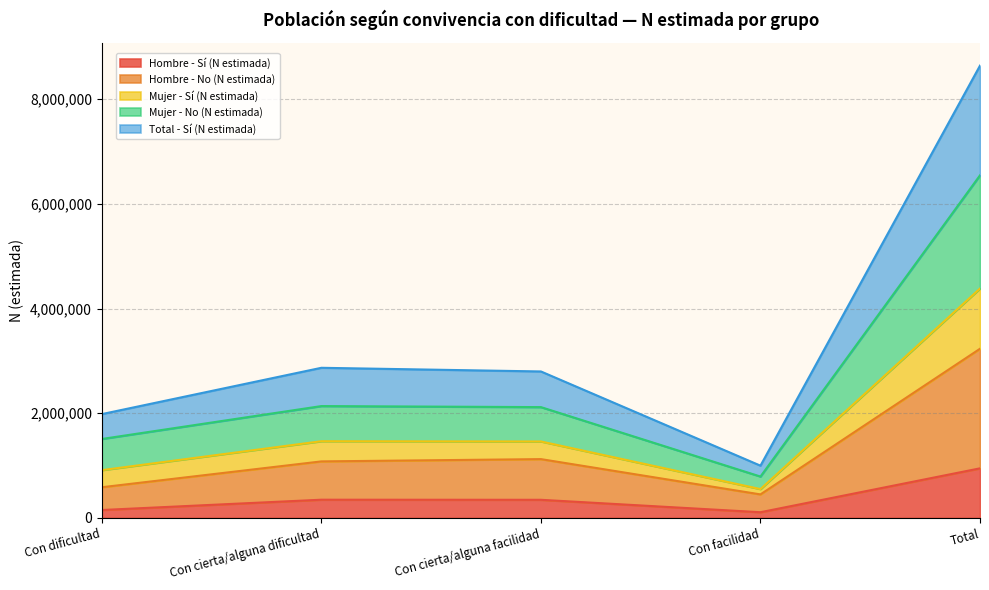

What is the highest value of the Hombre - Sí (N estimada) series?

945379